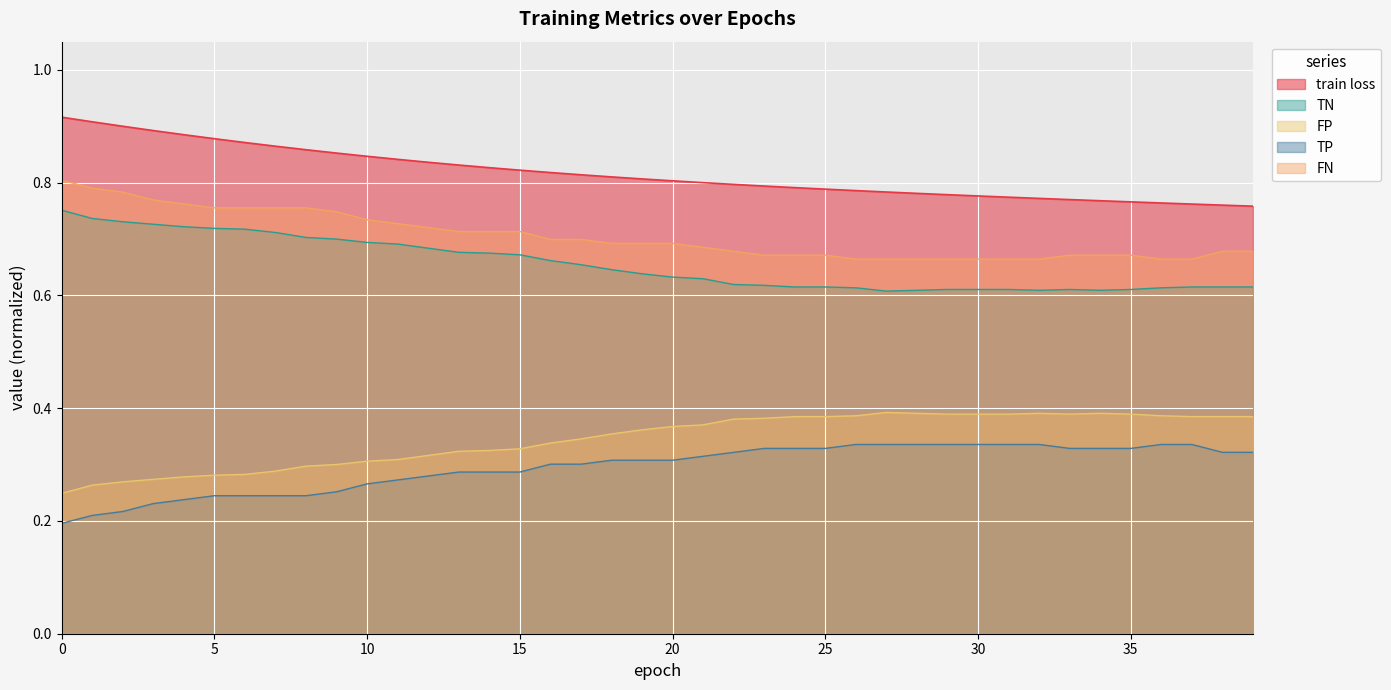

Which series has the largest total across all categories?

train loss